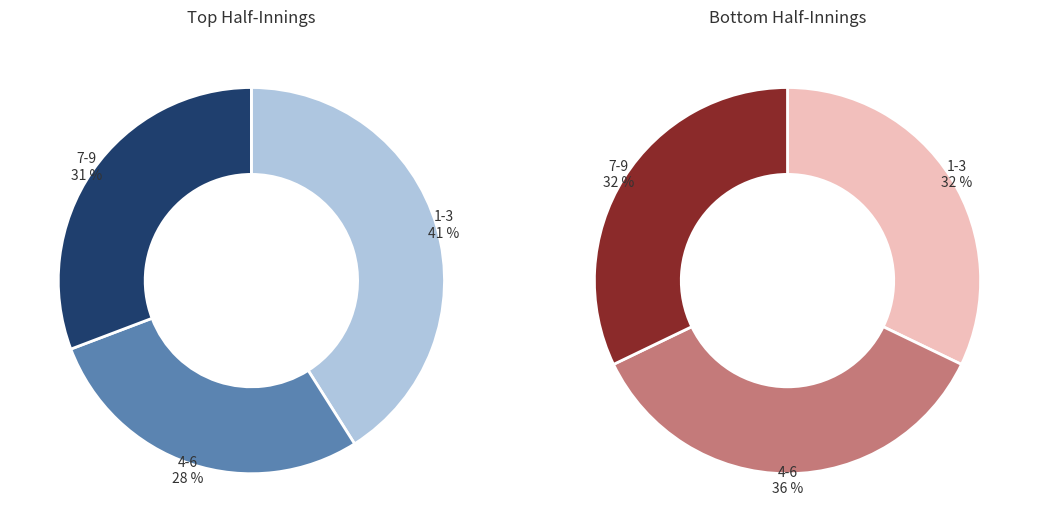

Which series changed the most between 1 and 8?

top